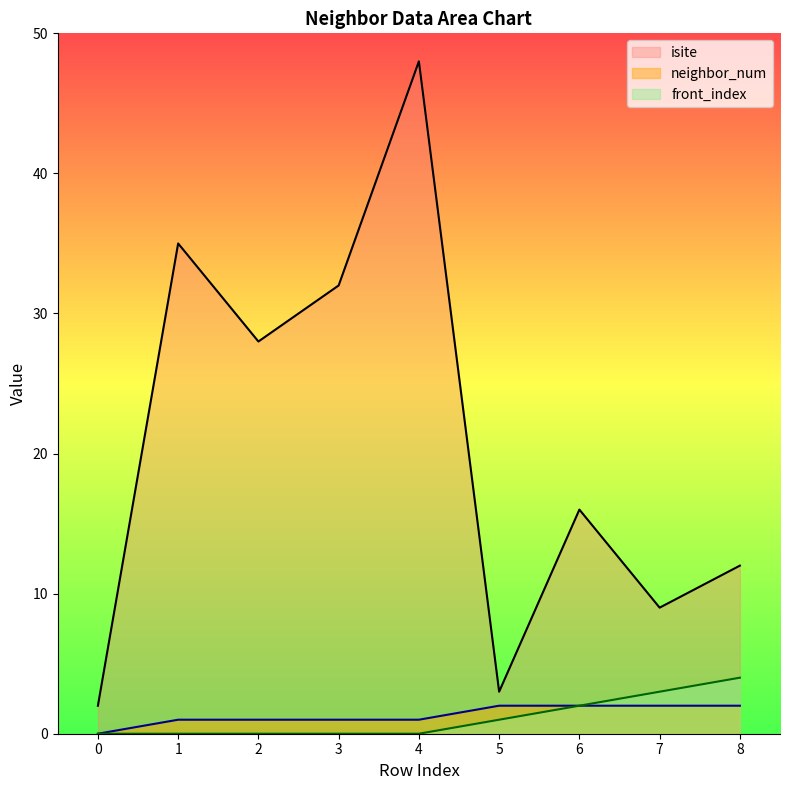

Where is neighbor_num nearest to the value 1?

1